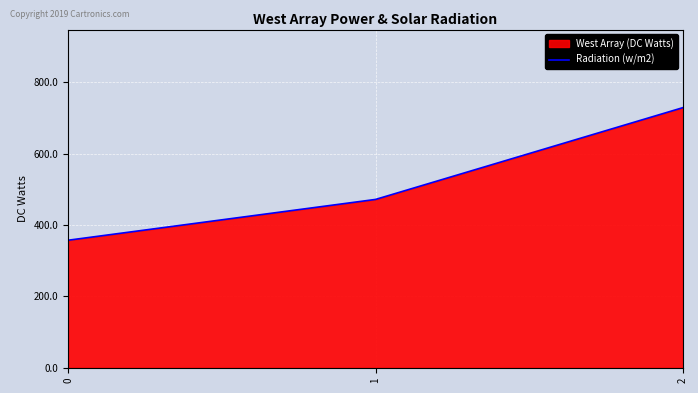

Where does the data first go above 471?

1